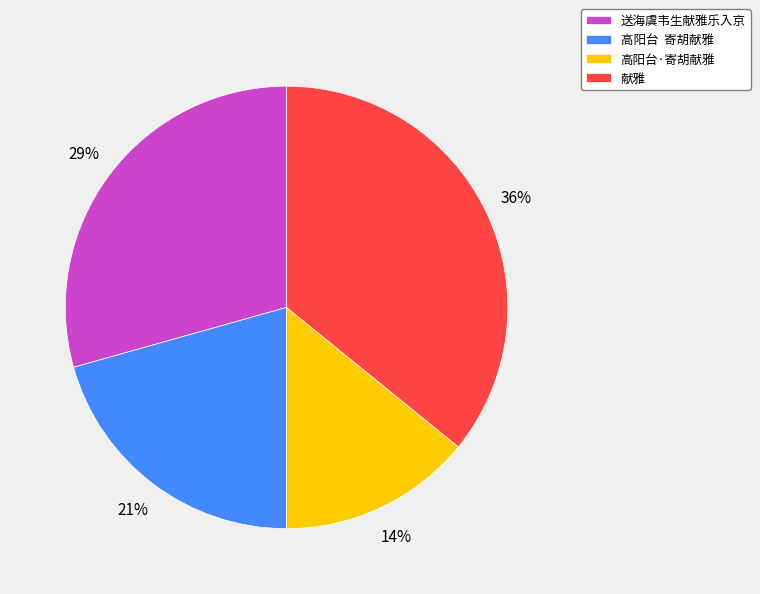

To the nearest percent, what is the difference between the largest and smallest slice percentages?

22%